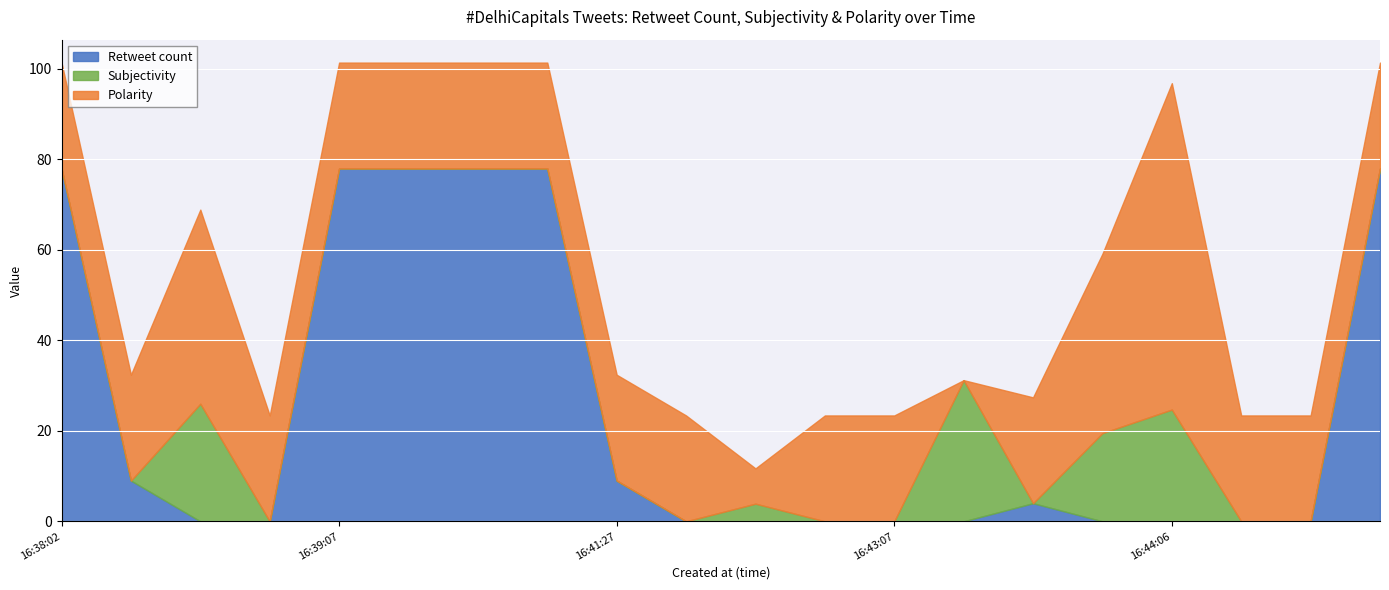

Between which two adjacent categories do Polarity and Retweet count first intersect?

2021-05-02 16:38:06 and 2021-05-02 16:38:10